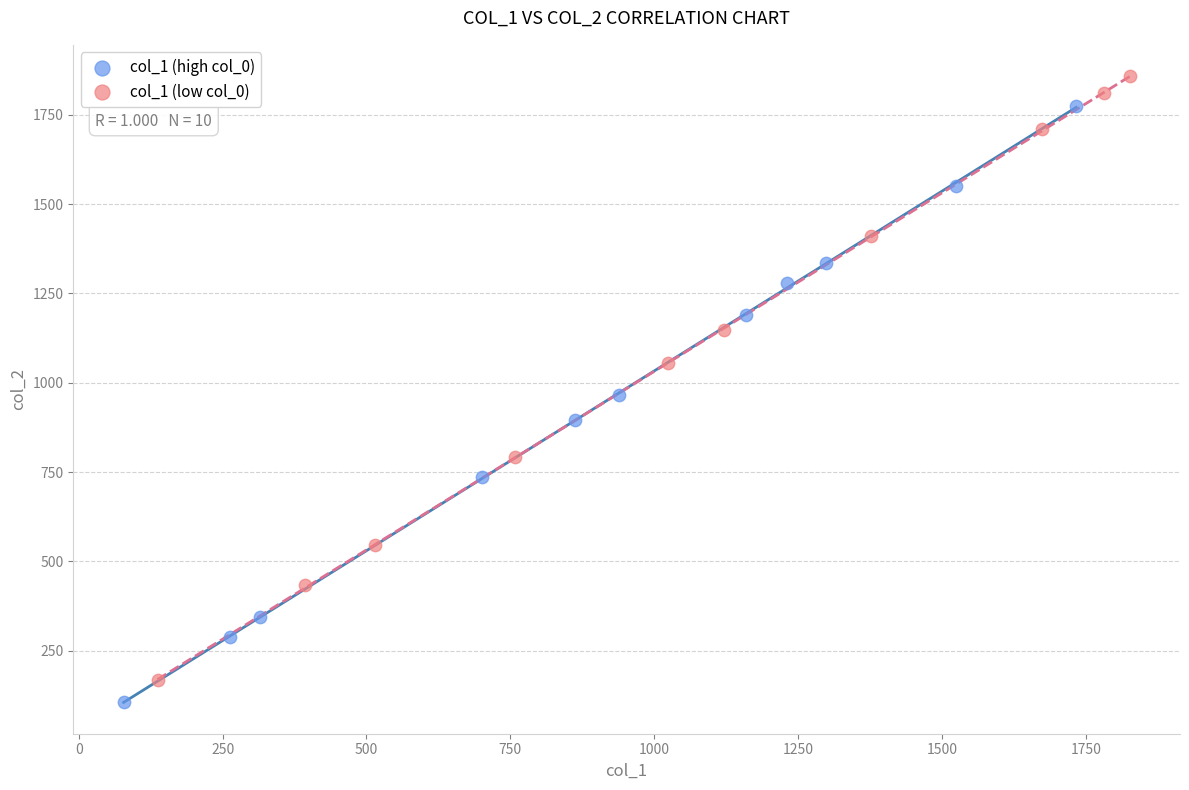

Which series has the largest Y range (max minus min)?

col_1 (low col_0)